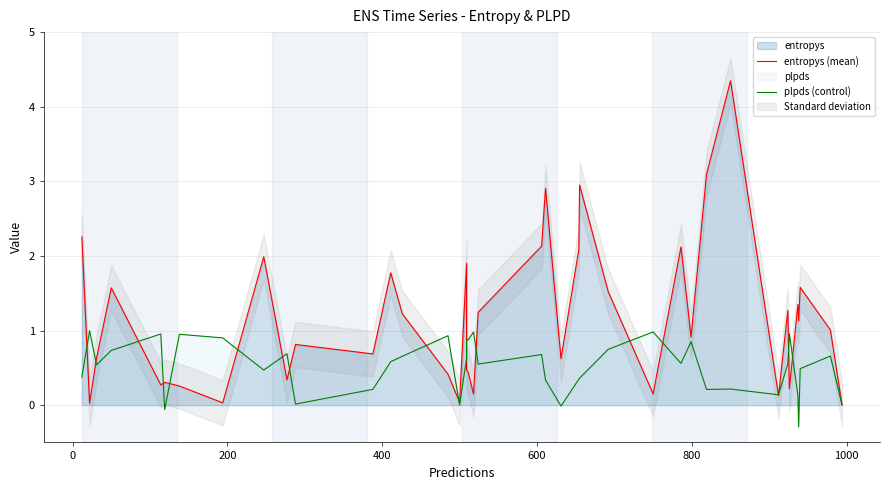

Reading left to right, list all the values displayed in this chart.

entropys (mean): 2.3	0.0	0.6	1.6	0.3	0.3	0.3	0.0	2.0	0.3	0.8	0.7	1.8	1.2	0.4	0.0	1.9	0.5	0.4	0.1	1.2	2.1	2.9	0.6	2.1	3.0	1.5	0.1	2.1	0.9	3.1	4.3	0.1	1.3	0.2	1.3	1.1	1.6	1.0	0.0
plpds (control): 0.4	1.0	0.5	0.7	1.0	-0.1	0.9	0.9	0.5	0.7	0.0	0.2	0.6	0.7	0.9	0.0	0.6	0.9	0.9	1.0	0.6	0.7	0.3	-0.0	0.3	0.4	0.7	1.0	0.6	0.9	0.2	0.2	0.1	0.6	1.0	0.1	-0.3	0.5	0.7	0.0